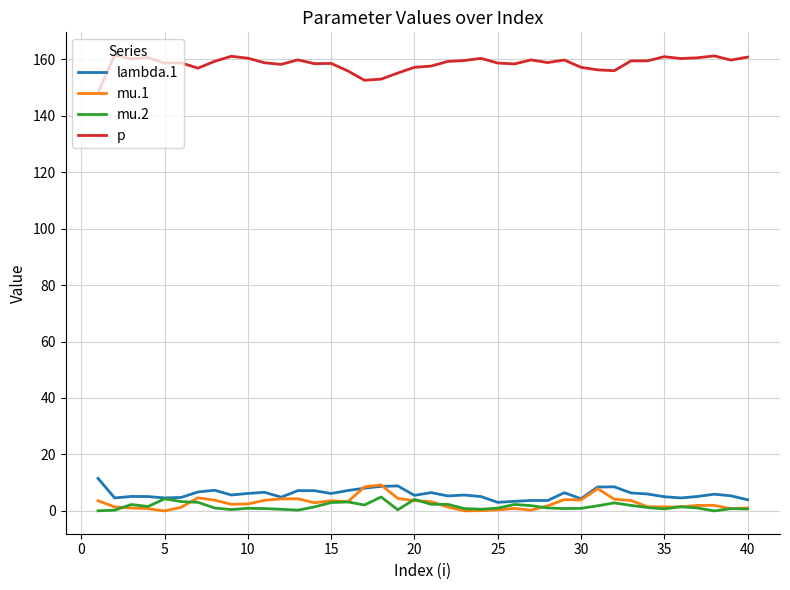

True or false: lambda.1 and p intersect in this chart.

False